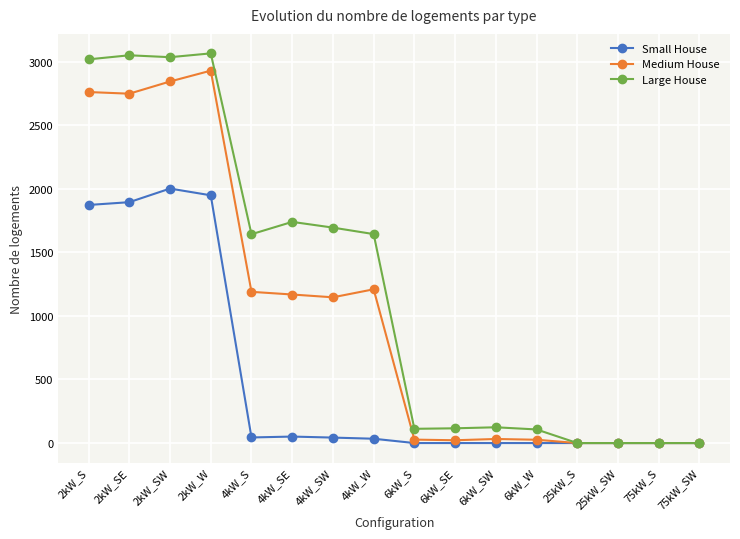

Where is Large House nearest to the value 1532?

4kW_S